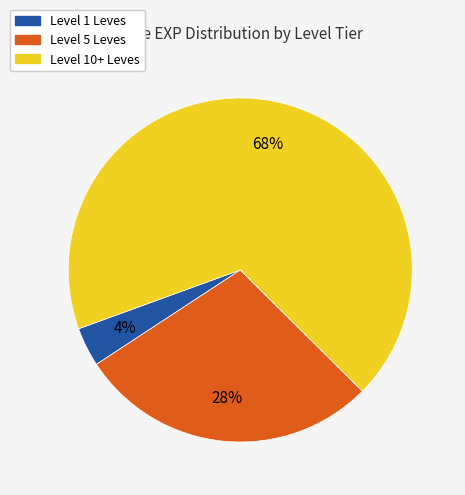

To the nearest percent, what is the difference between the largest and smallest slice percentages?

64%